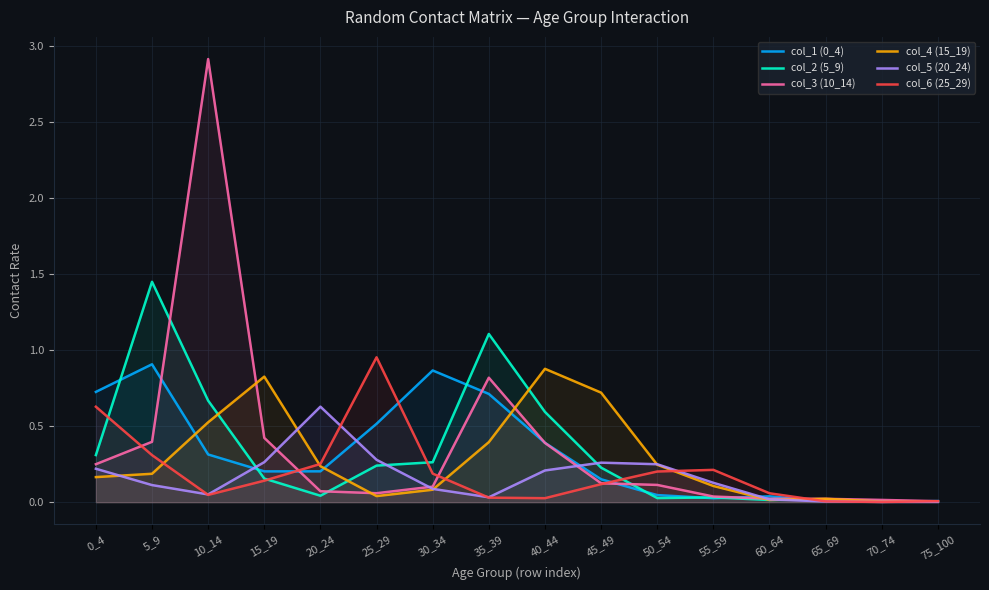

Rank the categories by col_5 (20_24) value from lowest to highest.

75_100, 70_74, 65_69, 60_64, 35_39, 10_14, 30_34, 5_9, 55_59, 40_44, 0_4, 50_54, 45_49, 15_19, 25_29, 20_24